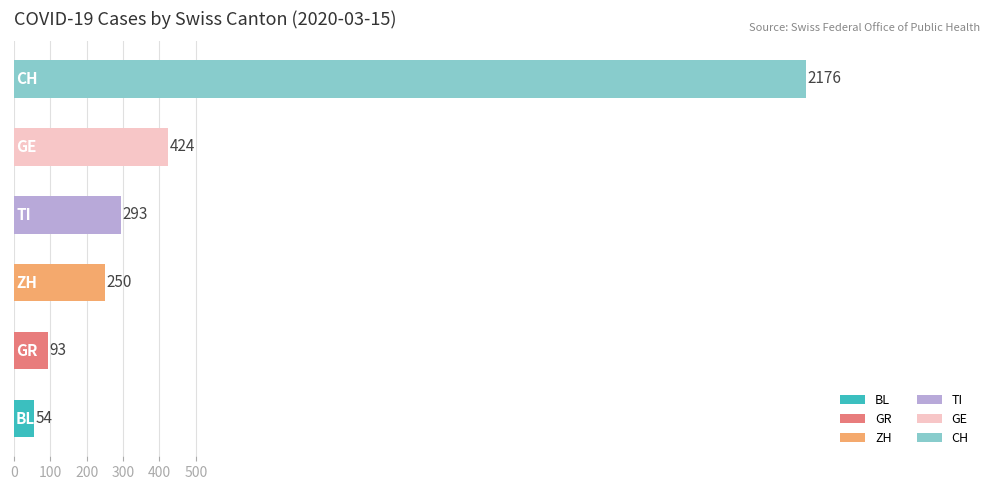

How many bars are there in total?

6